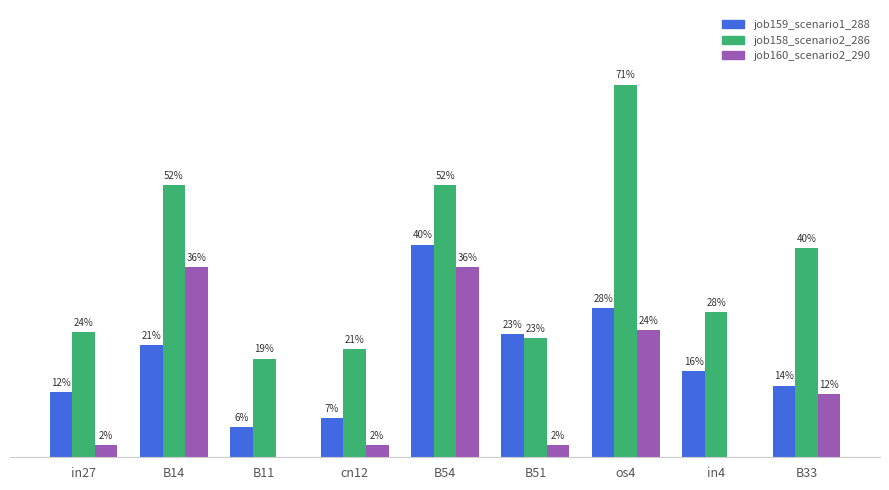

What are all the series names shown in the legend?

job159_scenario1_288, job158_scenario2_286, job160_scenario2_290